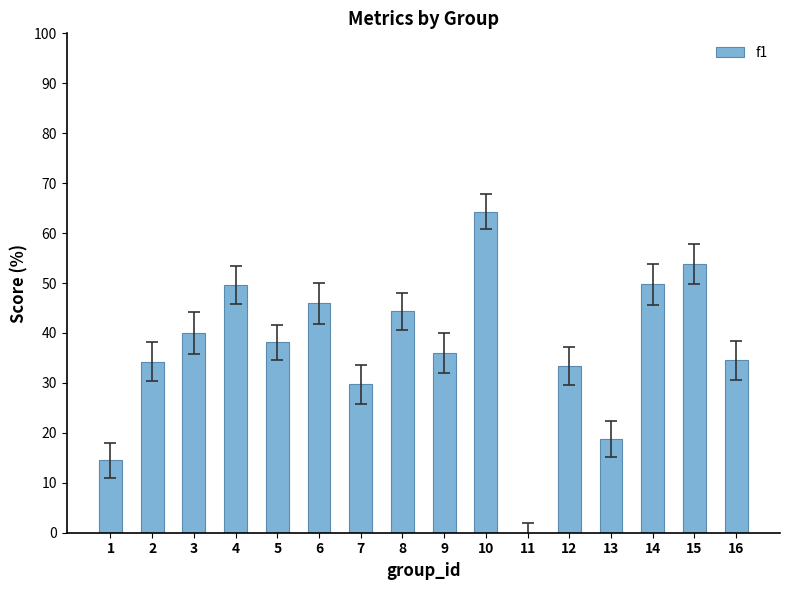

Is it true that the value at 1 is 14.5?

True